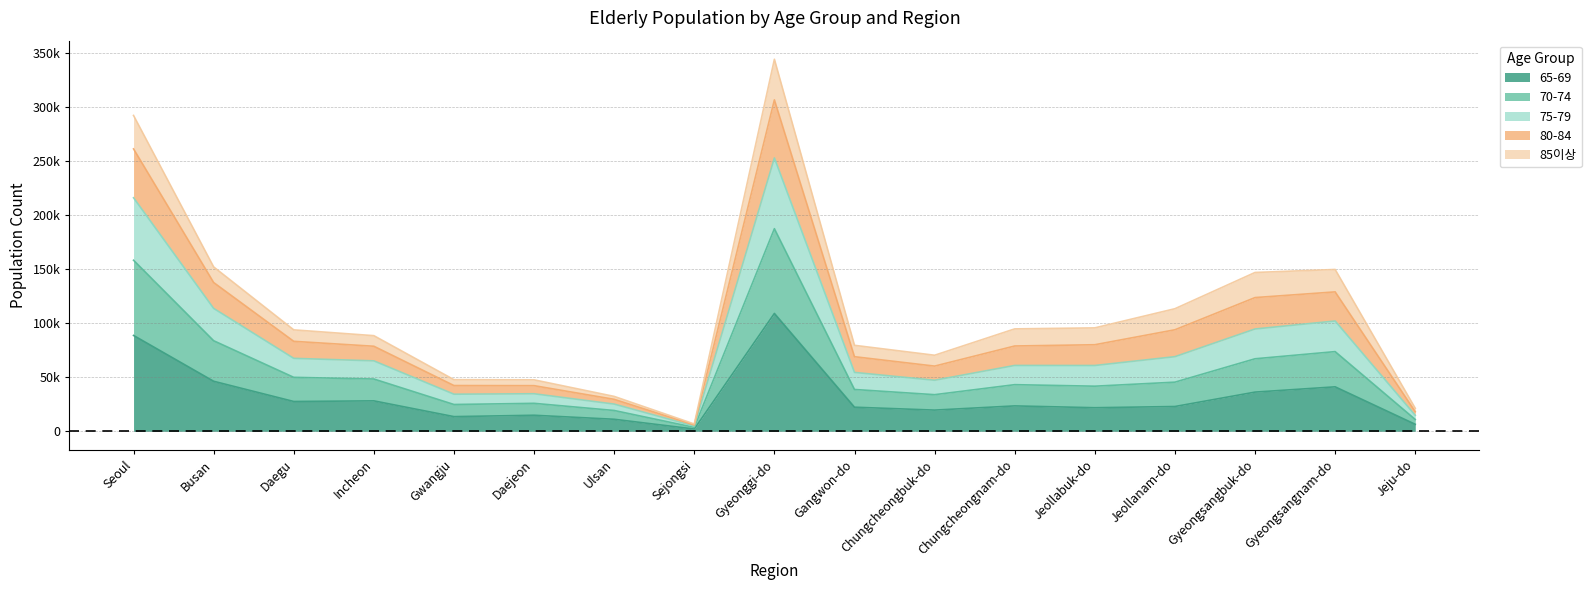

Does the chart display data point markers on the line(s)?

No